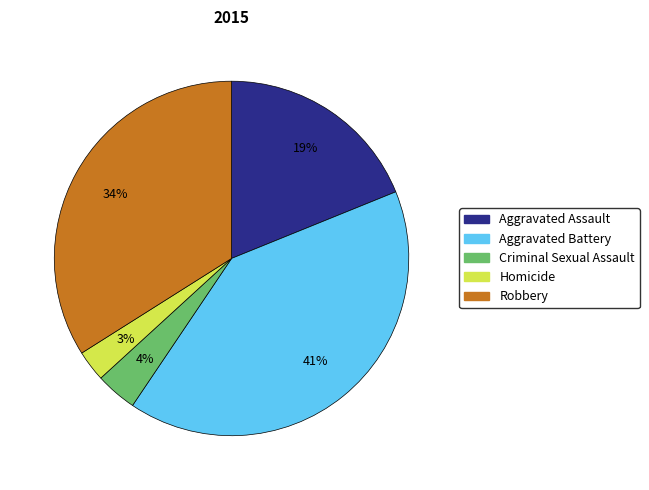

Count the number of slices in the pie.

5